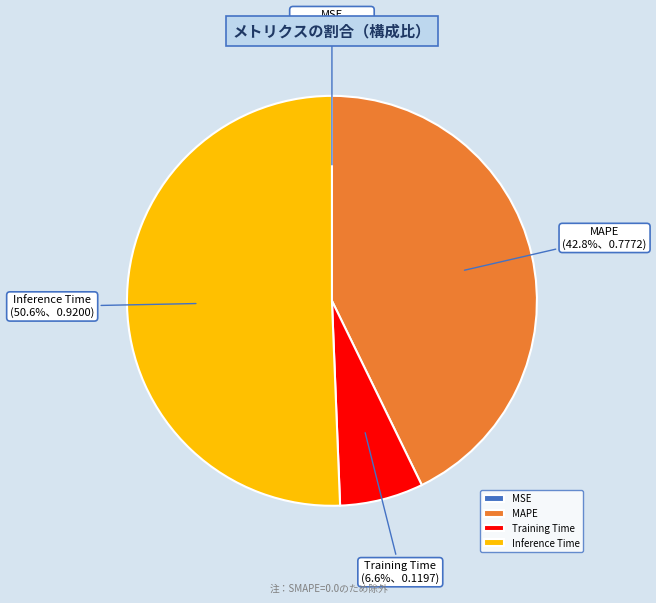

Which slice is the largest?

Inference Time